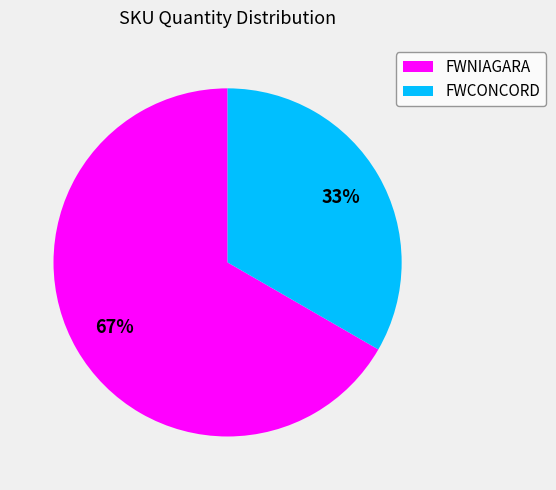

To the nearest percent, what is the combined percentage of FWNIAGARA and FWCONCORD?

100%